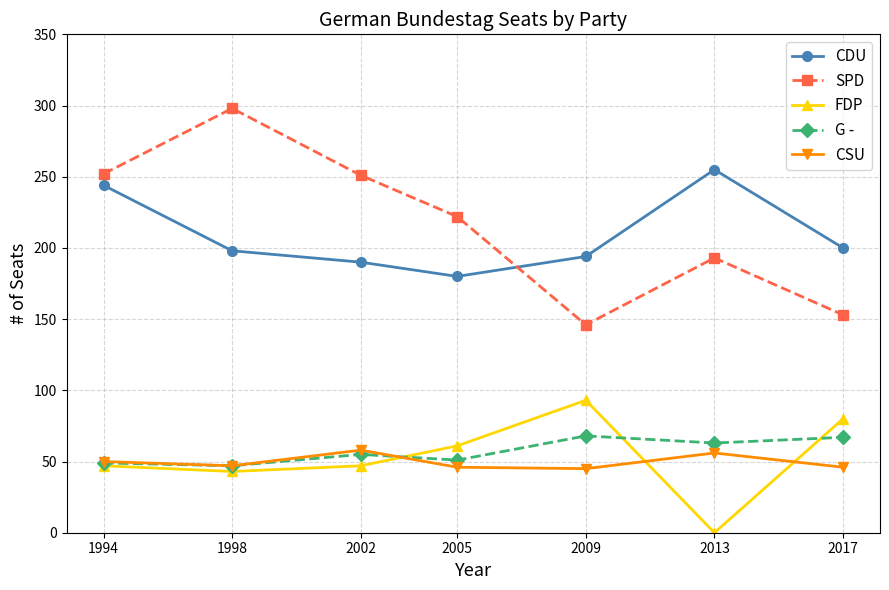

Where is SPD nearest to the value 222?

2005